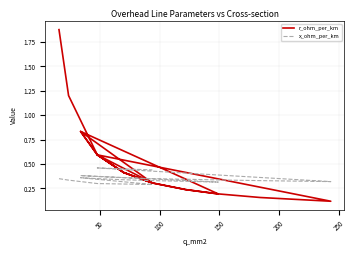

What are all the series names shown in the legend?

r_ohm_per_km, x_ohm_per_km